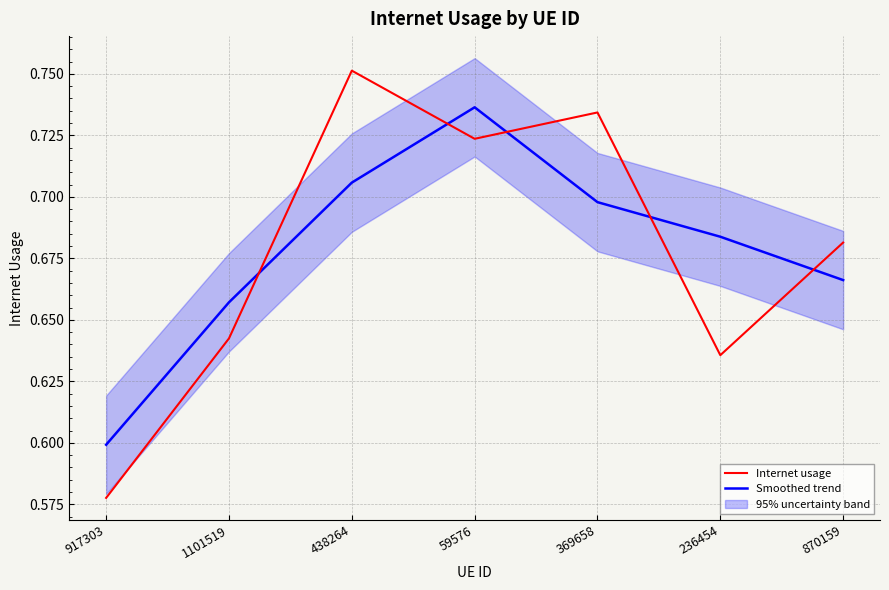

Reading left to right, what are all the values shown in this chart?

Internet usage: 0.6	0.6	0.8	0.7	0.7	0.6	0.7
Smoothed trend: 0.6	0.7	0.7	0.7	0.7	0.7	0.7